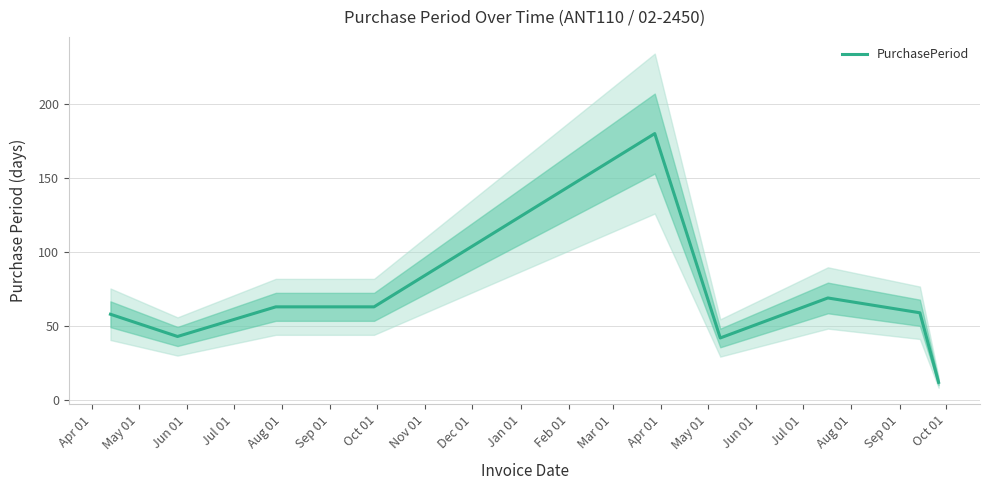

How many interior local peaks (higher than both neighbors) does the data have?

2